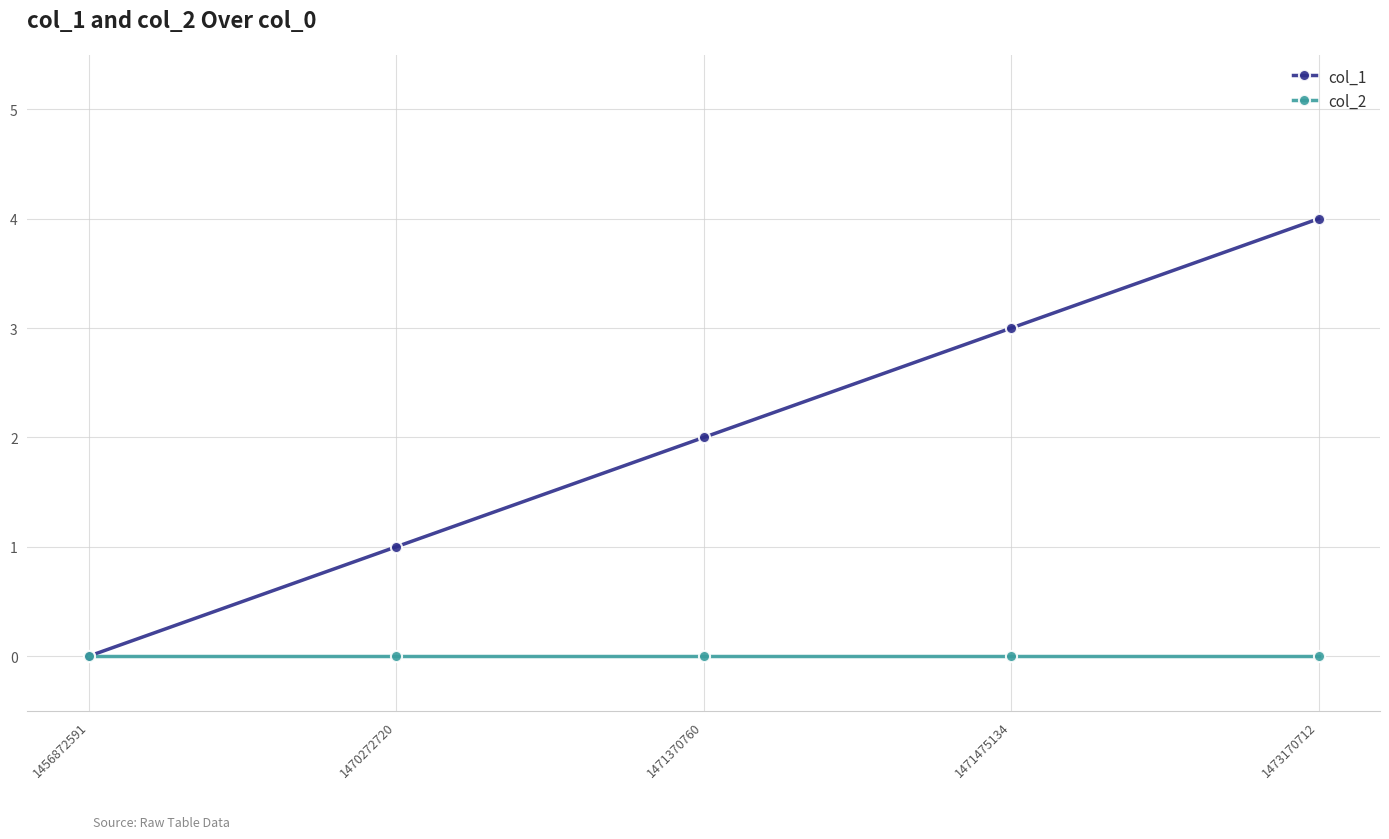

What is the total value across all series at 1471370760?

2